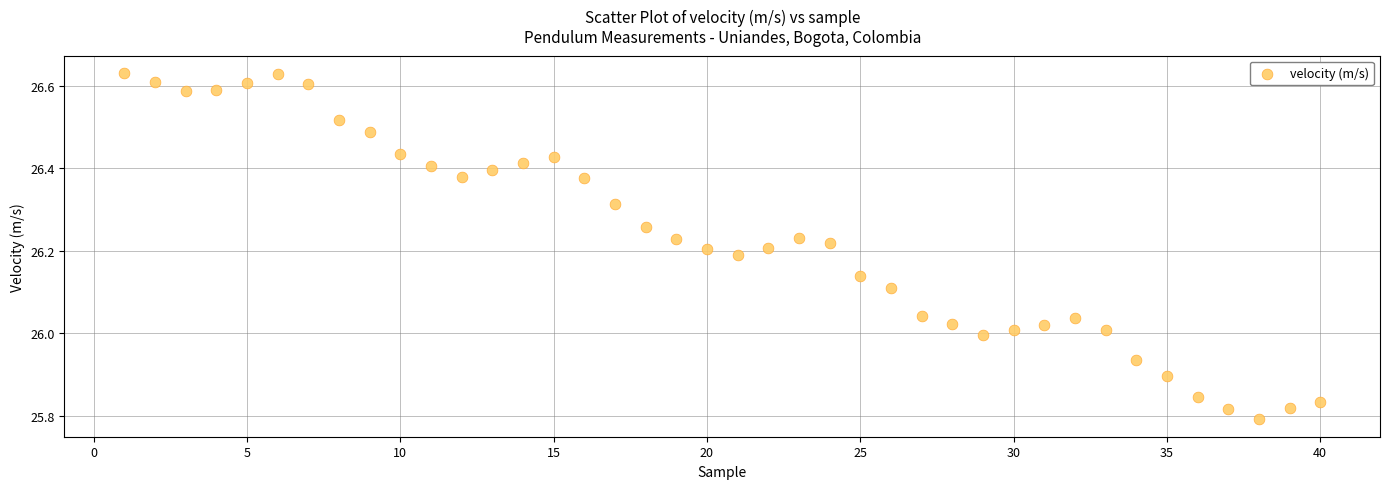

What is the range of X values (max minus min)?

39.0